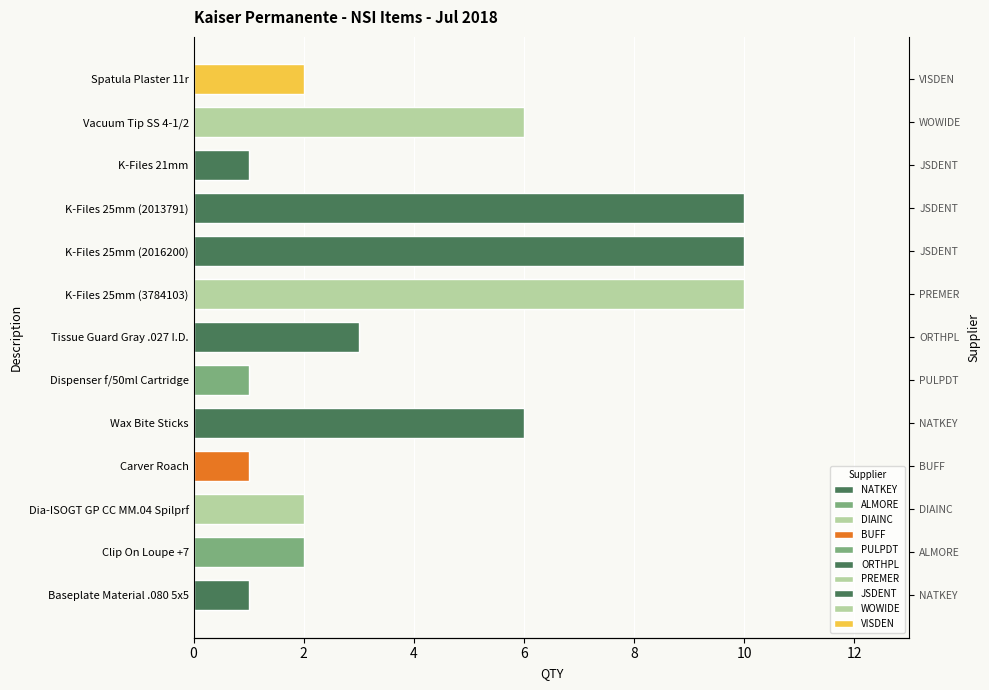

Which has a higher value, Dia-ISOGT GP CC MM.04 Spilprf or K-Files 25mm (3784103)?

K-Files 25mm (3784103)